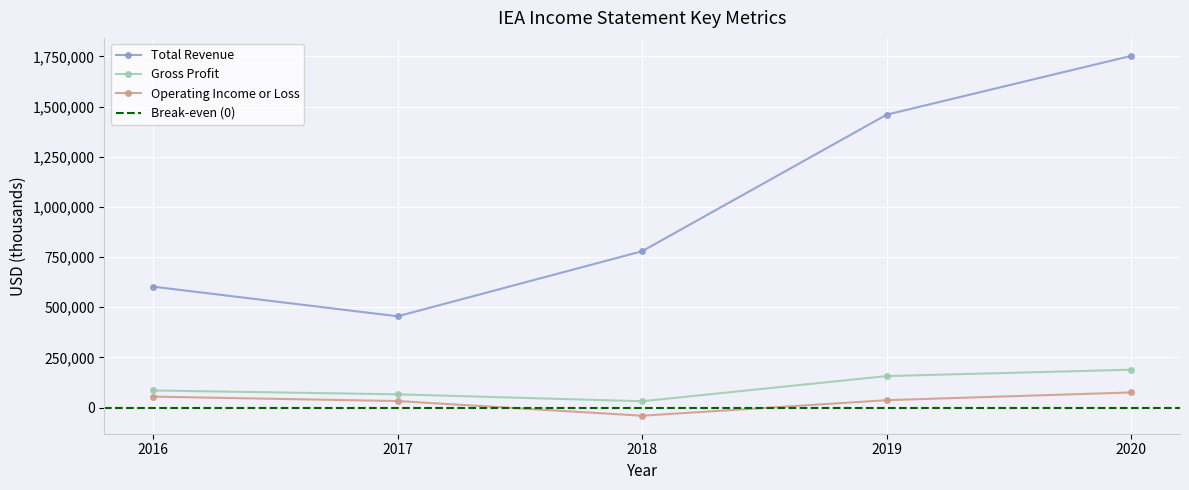

What is the difference between the Operating Income or Loss values at 2019 and 2018?

77500